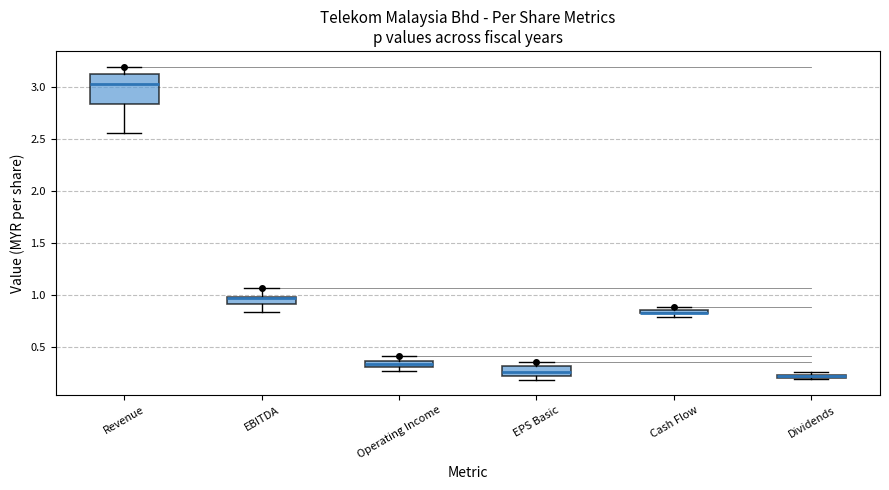

Comparing the boxes themselves (not the whiskers), which one is the tallest?

Revenue